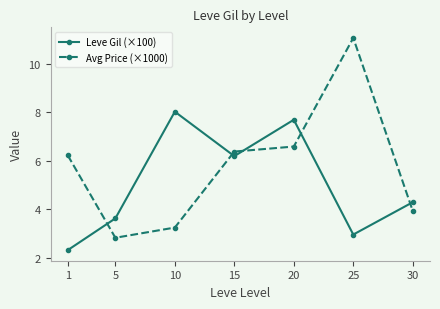

Reading left to right, list all the values displayed in this chart.

Leve Gil (×100): 1=2.3	5=3.6	10=8.0	15=6.2	20=7.7	25=3.0	30=4.3
Avg Price (×1000): 1=6.2	5=2.8	10=3.3	15=6.4	20=6.6	25=11.1	30=3.9